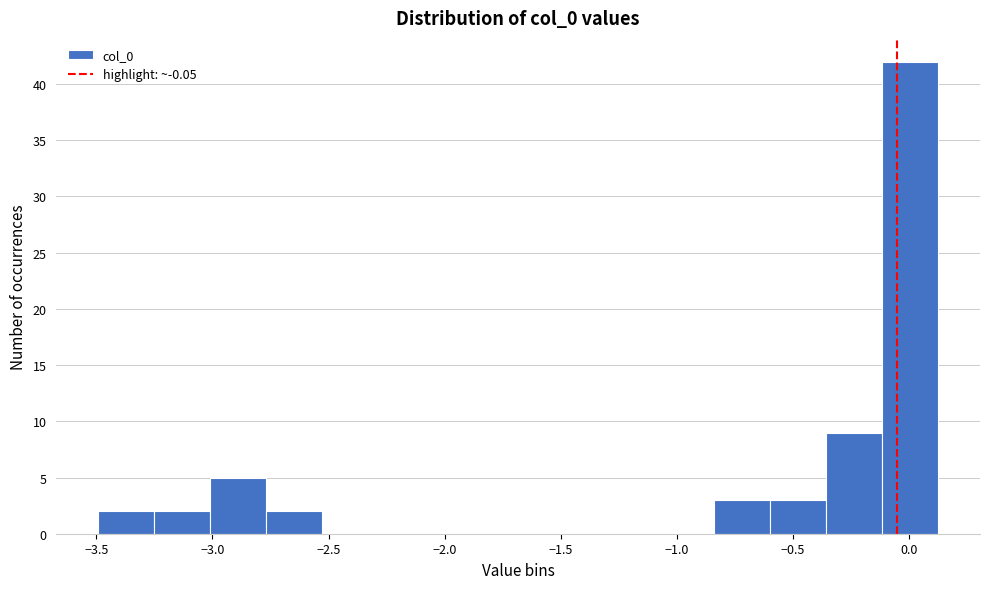

Reading left to right, transcribe this chart: for each bar, give the range it covers on the x-axis and its height. Neither the bar edges nor the heights are printed on the chart, so give them approximately, as read against the axes.

-3.50 to -3.25: 2
-3.25 to -3.00: 2
-3.00 to -2.75: 5
-2.75 to -2.55: 2
-2.55 to -2.30: 0
-2.30 to -2.05: 0
-2.05 to -1.80: 0
-1.80 to -1.55: 0
-1.55 to -1.30: 0
-1.30 to -1.10: 0
-1.10 to -0.85: 0
-0.85 to -0.60: 3
-0.60 to -0.35: 3
-0.35 to -0.10: 9
-0.10 to 0.10: 42